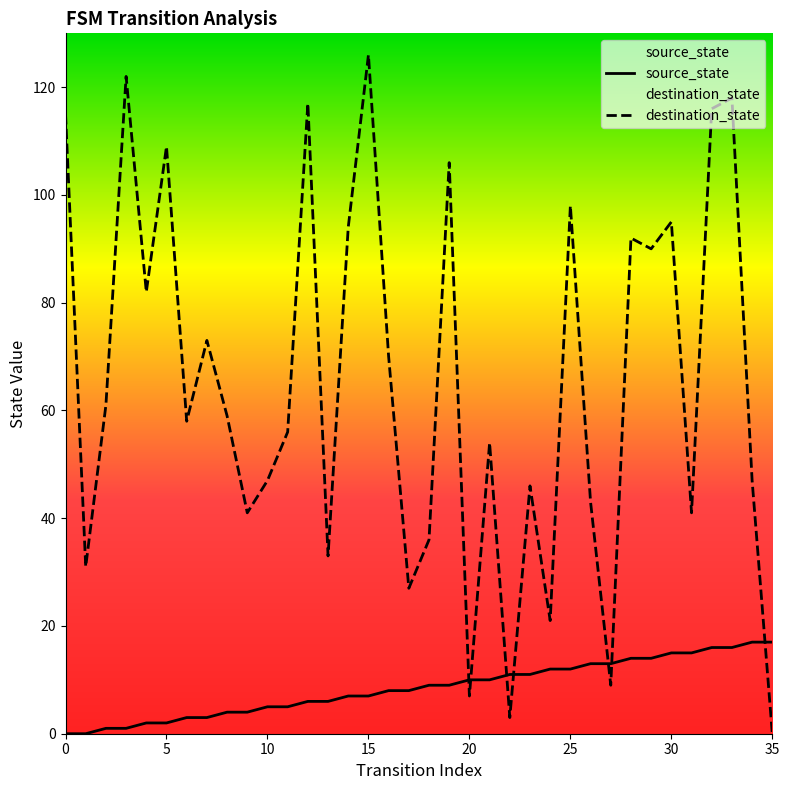

What is the average value of the source_state series?

8